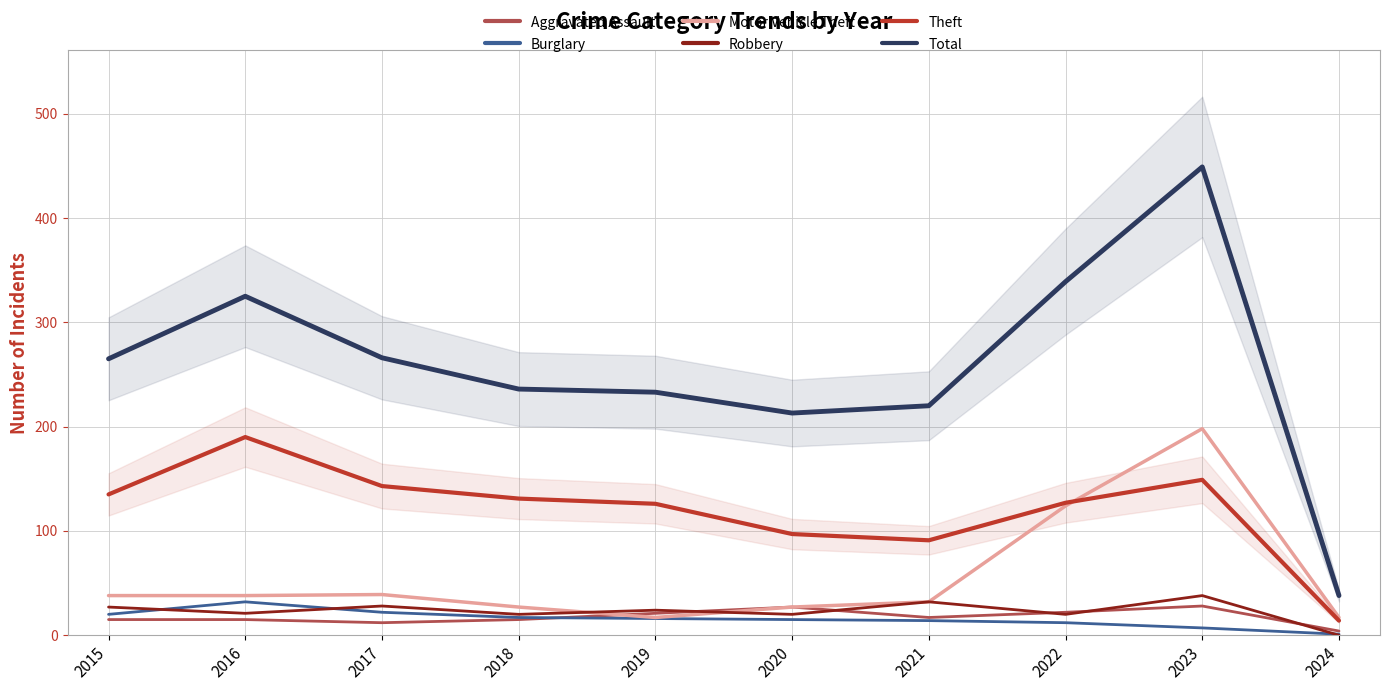

At 2023, list the series in order from smallest to largest.

Burglary, Aggravated Assault, Robbery, Theft, Motor Vehicle Theft, Total